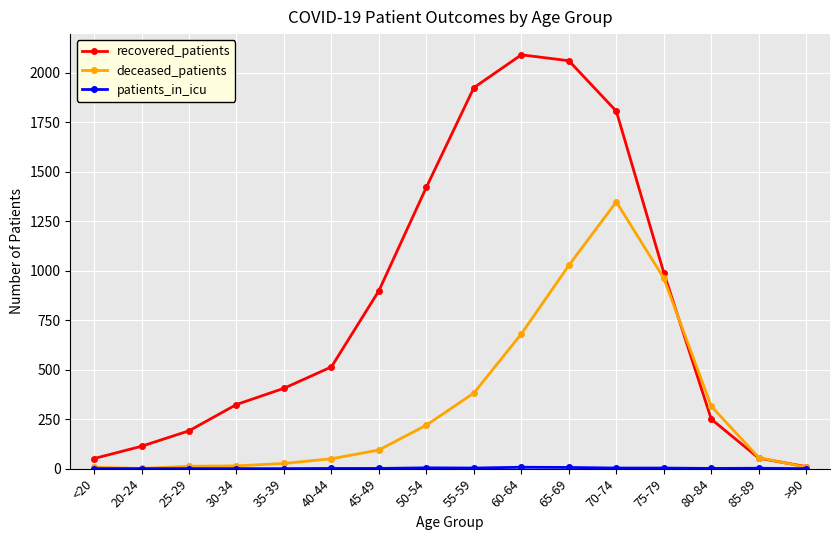

Count the number of categories in the chart.

16